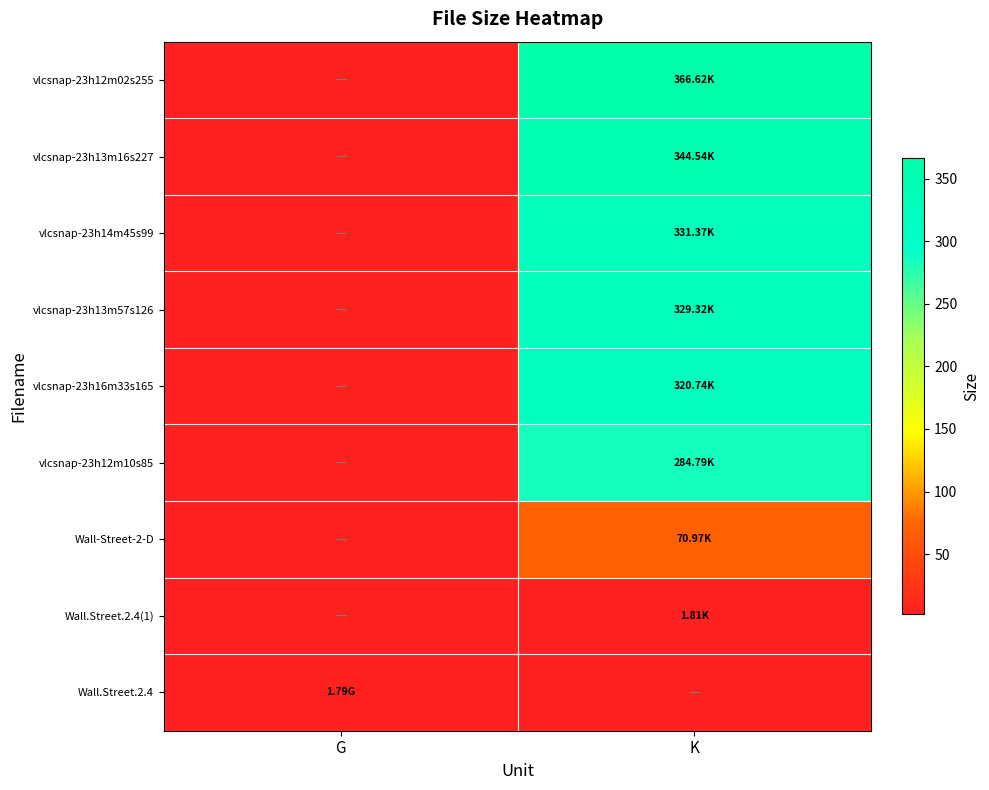

What is the spread (max minus min) of values at K?

366.6